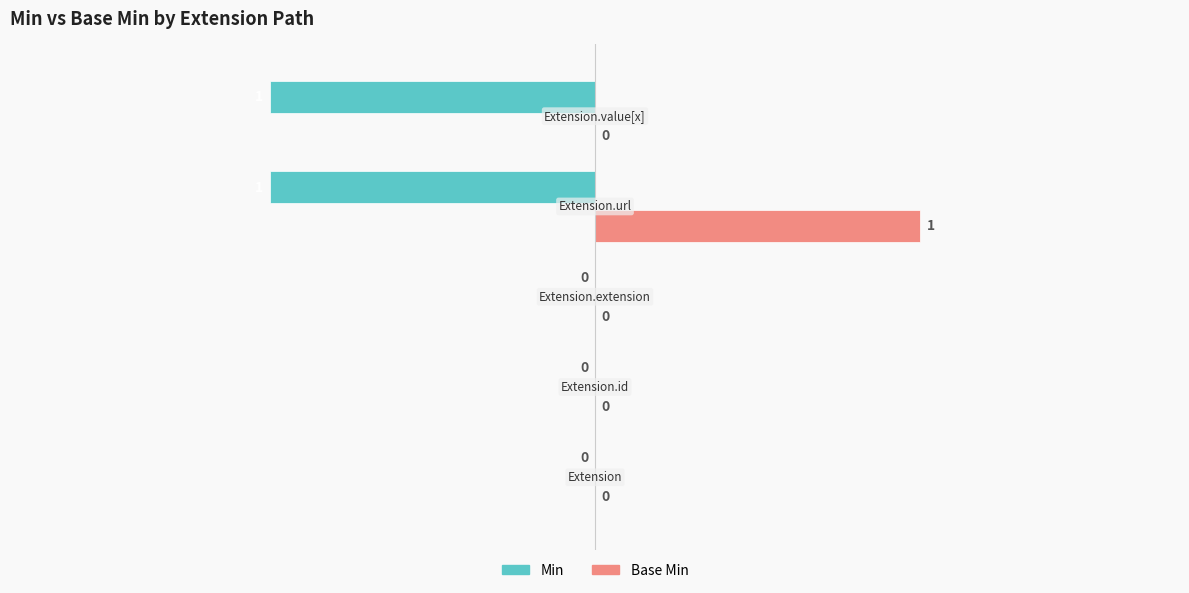

Which series has the largest total across all categories?

Base Min